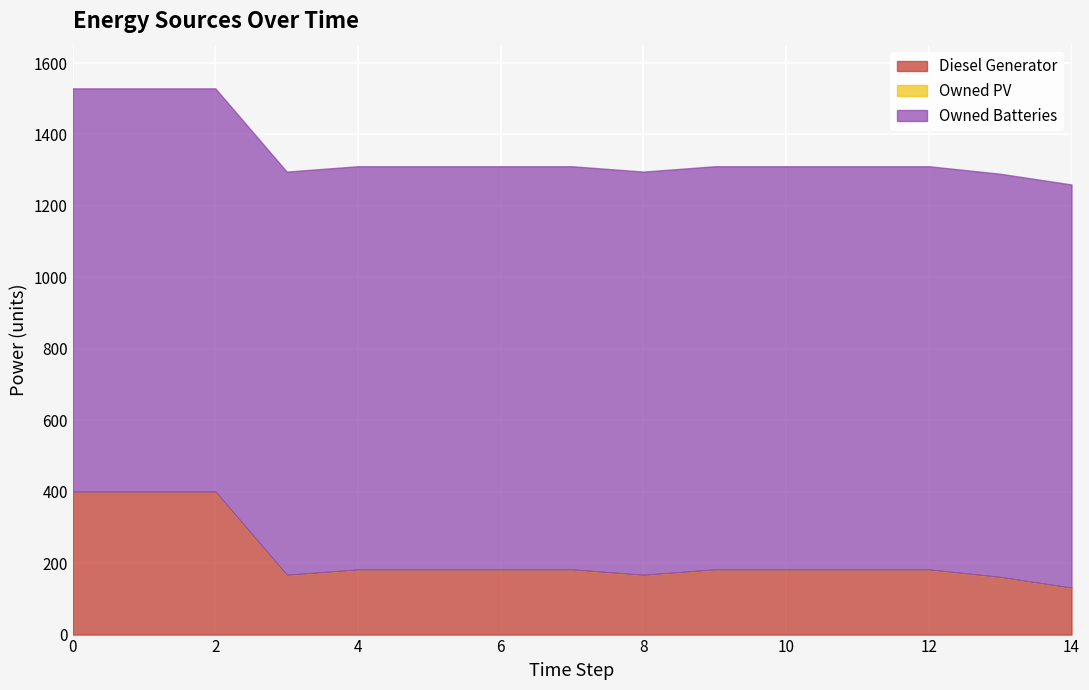

What are all the series names shown in the legend?

Diesel Generator, Owned PV, Owned Batteries